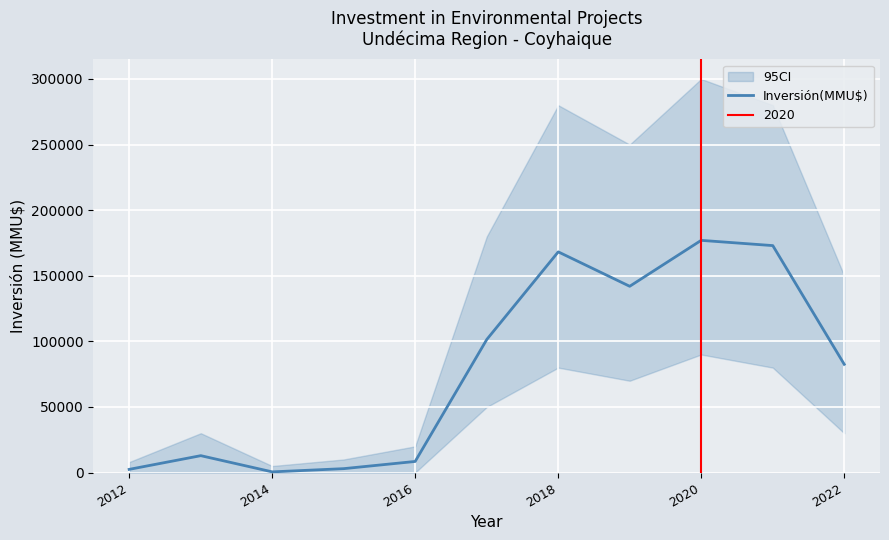

What is the difference between the maximum and minimum values?

176450